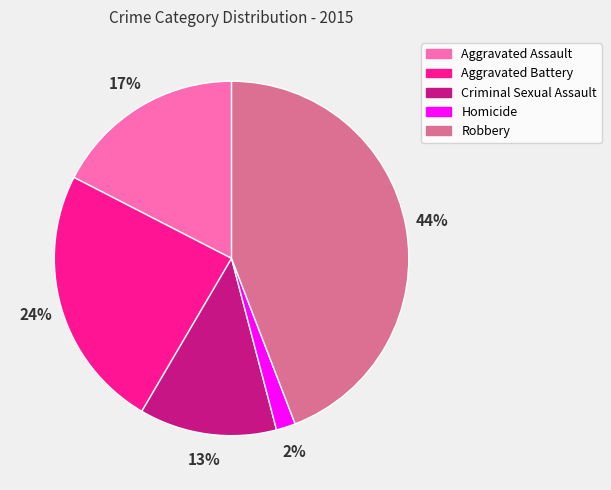

Between Homicide and Criminal Sexual Assault, which is larger?

Criminal Sexual Assault